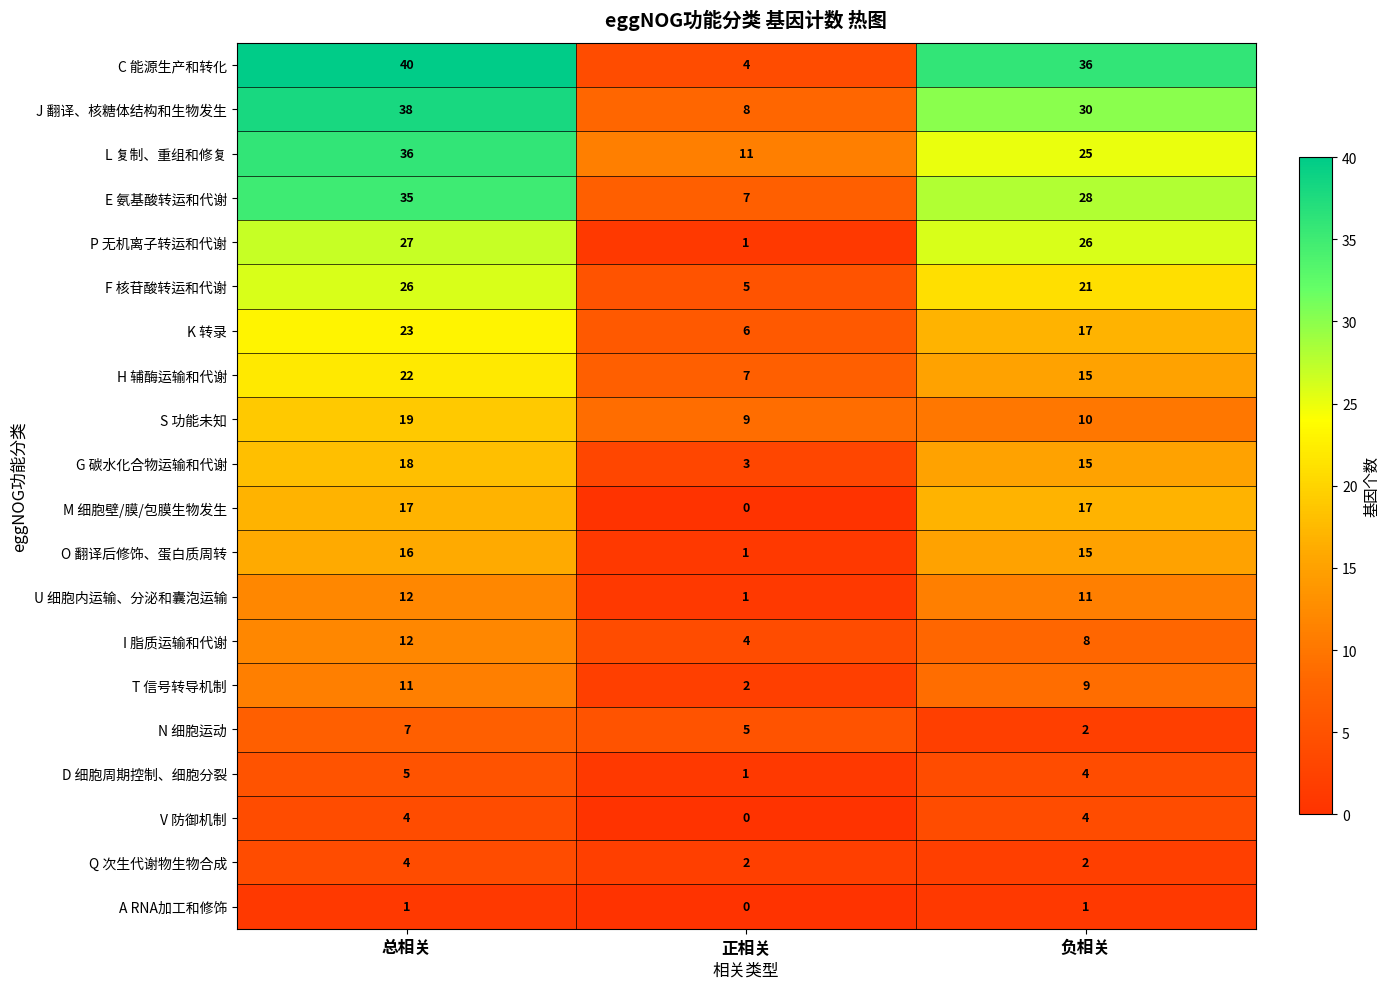

What is the difference between the highest and lowest values at 负相关?

35